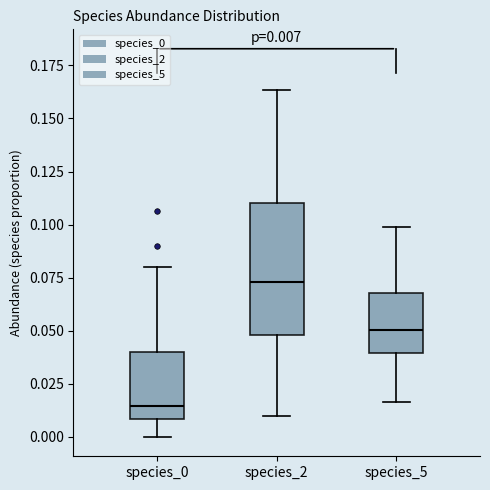

Which box's median line is the lowest?

species_0